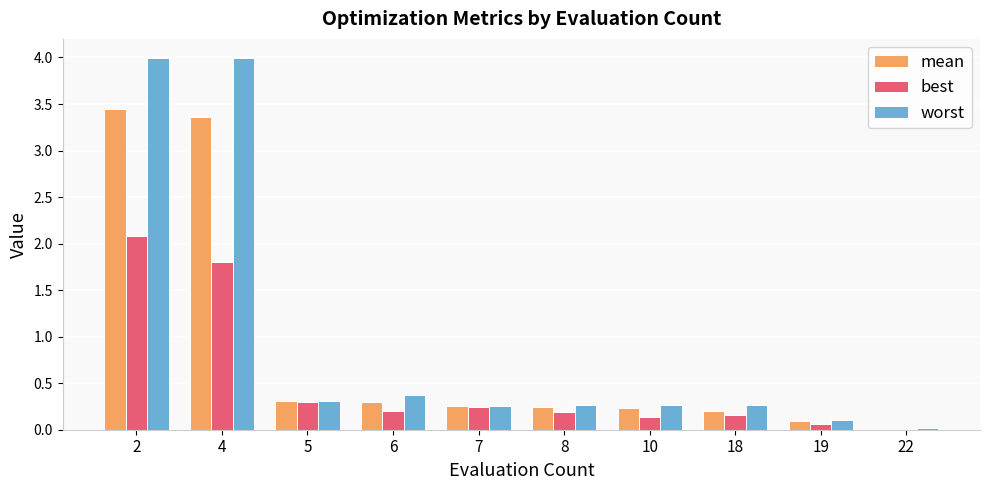

Does the chart contain stacked bars?

No